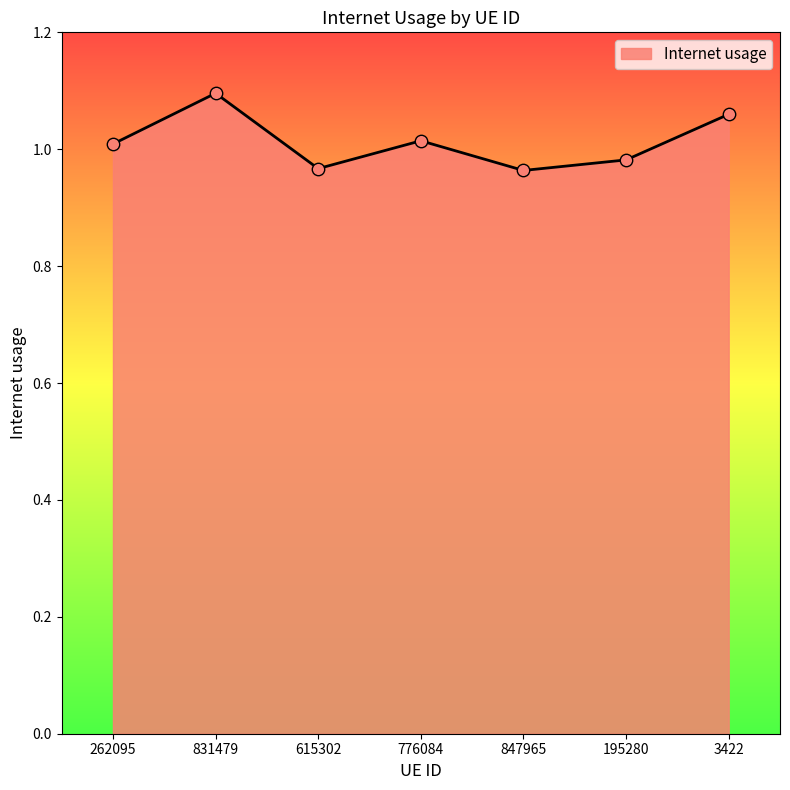

Between 262095 and 831479, which is larger?

831479